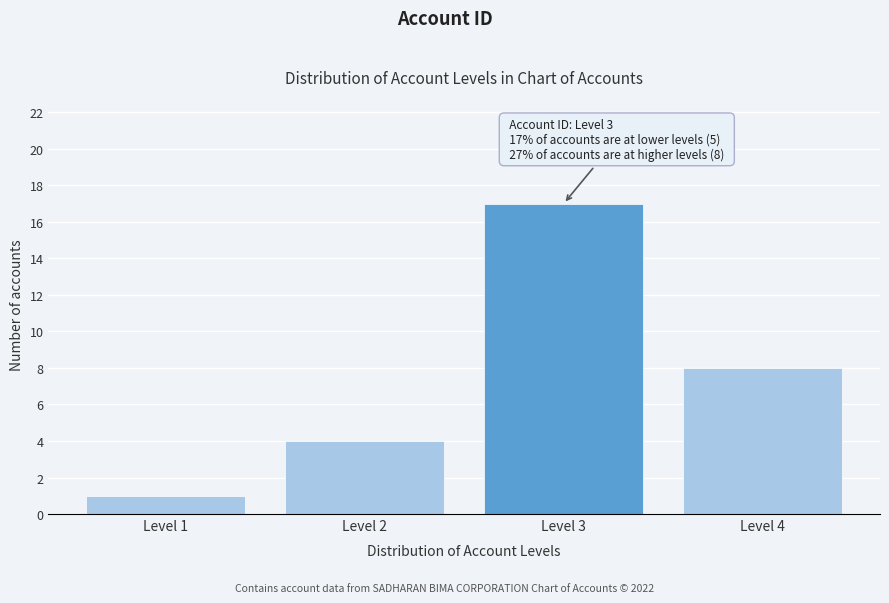

Reading right to left, extract all data points from this chart.

8	17	4	1